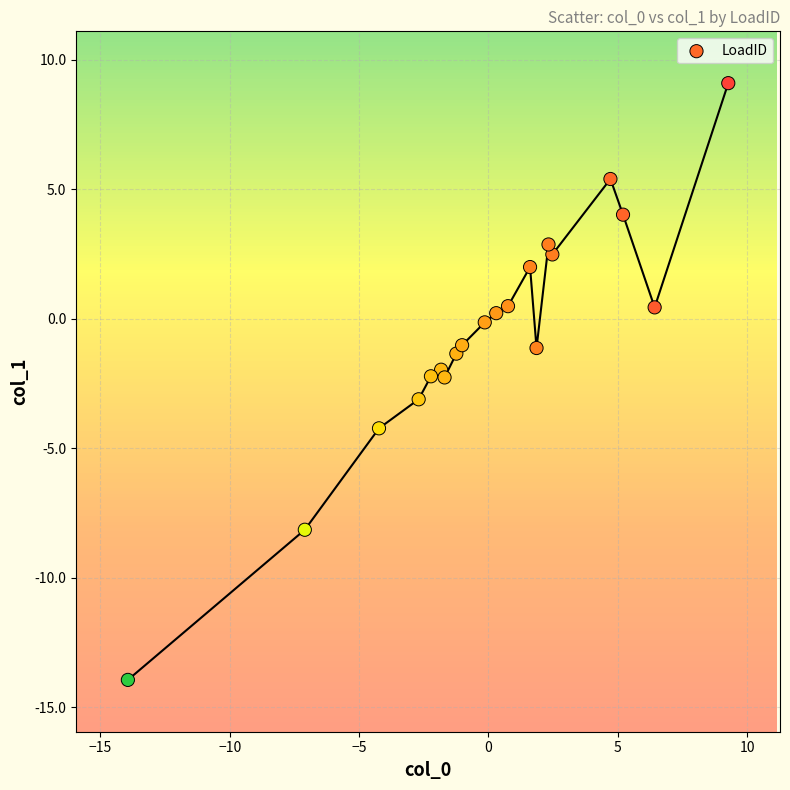

What is the range of X values (max minus min)?

23.2